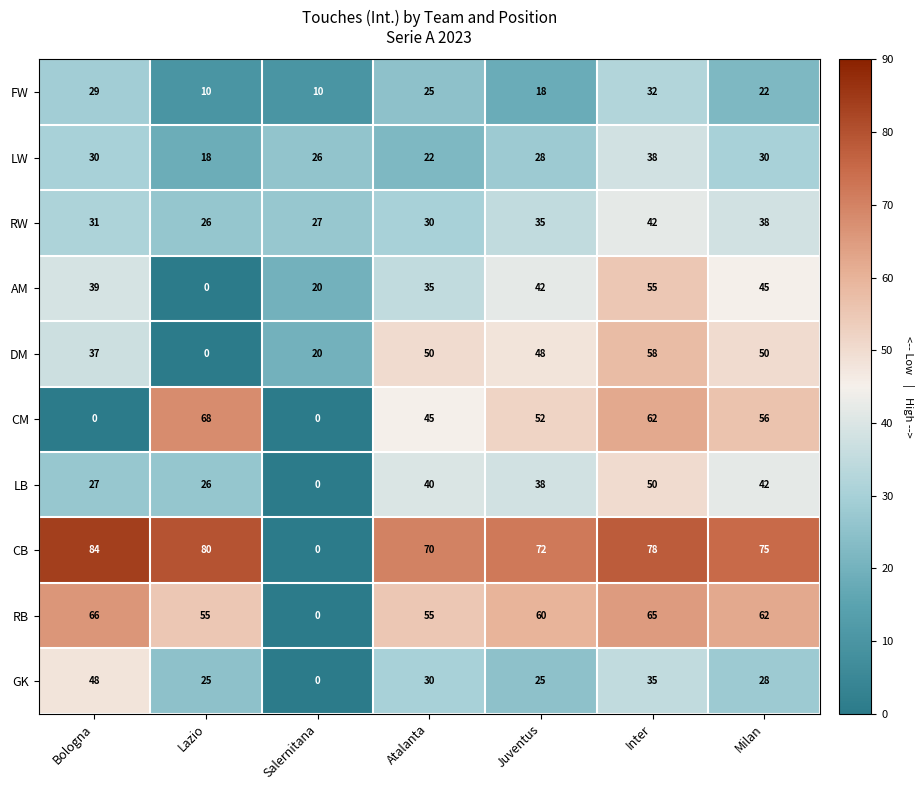

At which label is LW closest to 28?

Juventus